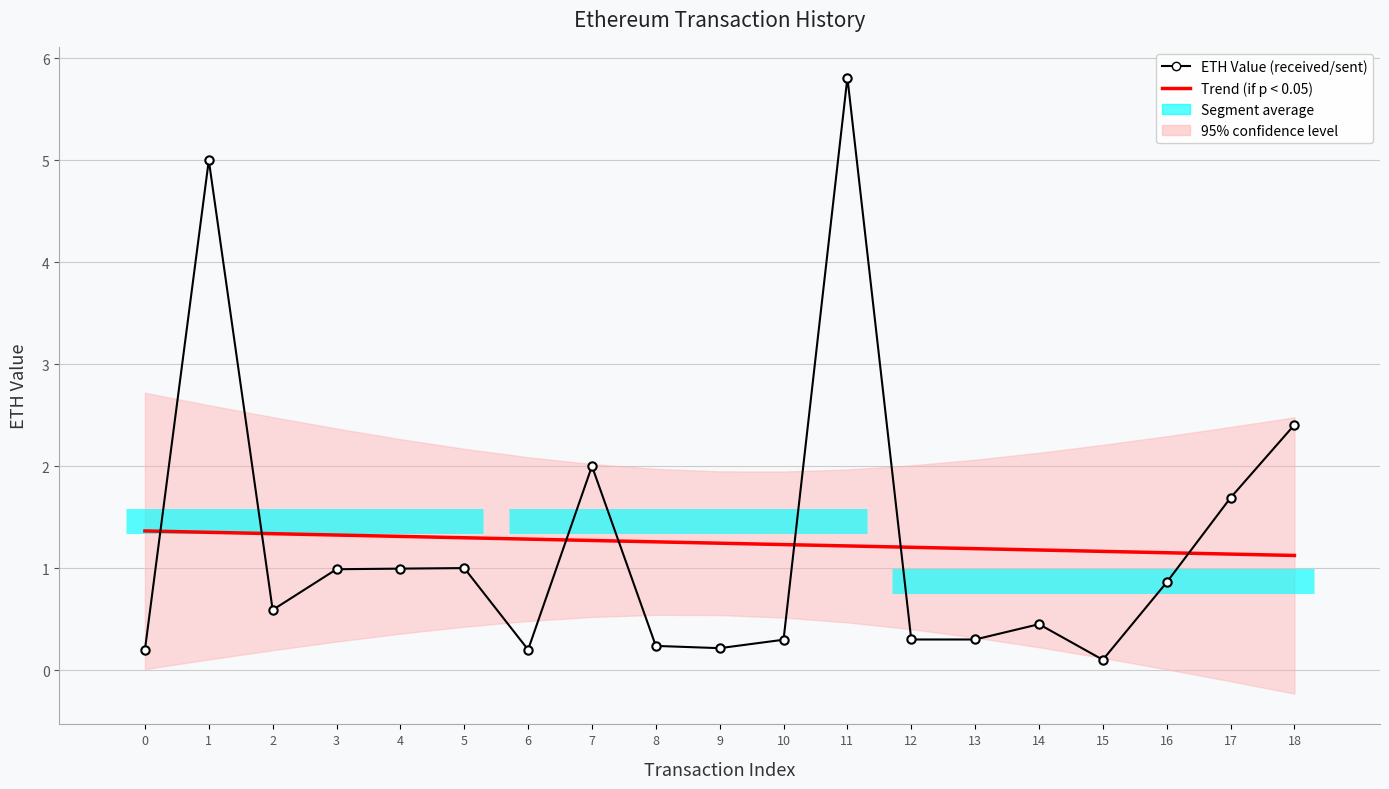

At which label is Trend (if p < 0.05) closest to 1?

18